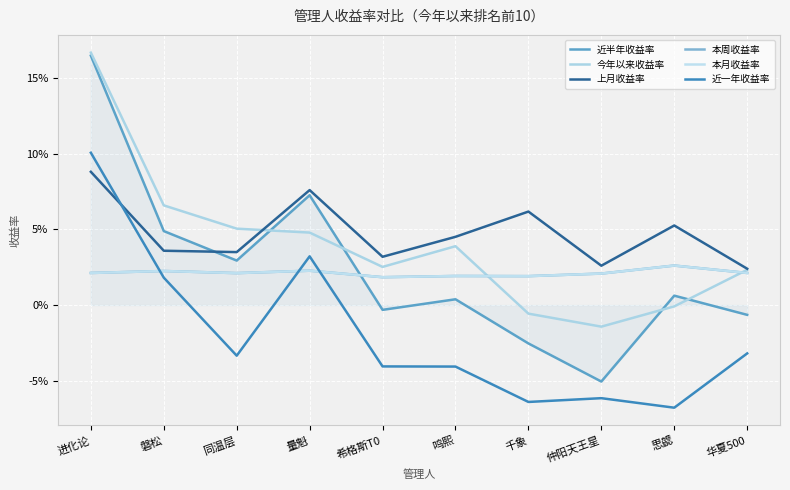

Is this an area chart (filled region under the line)?

Yes